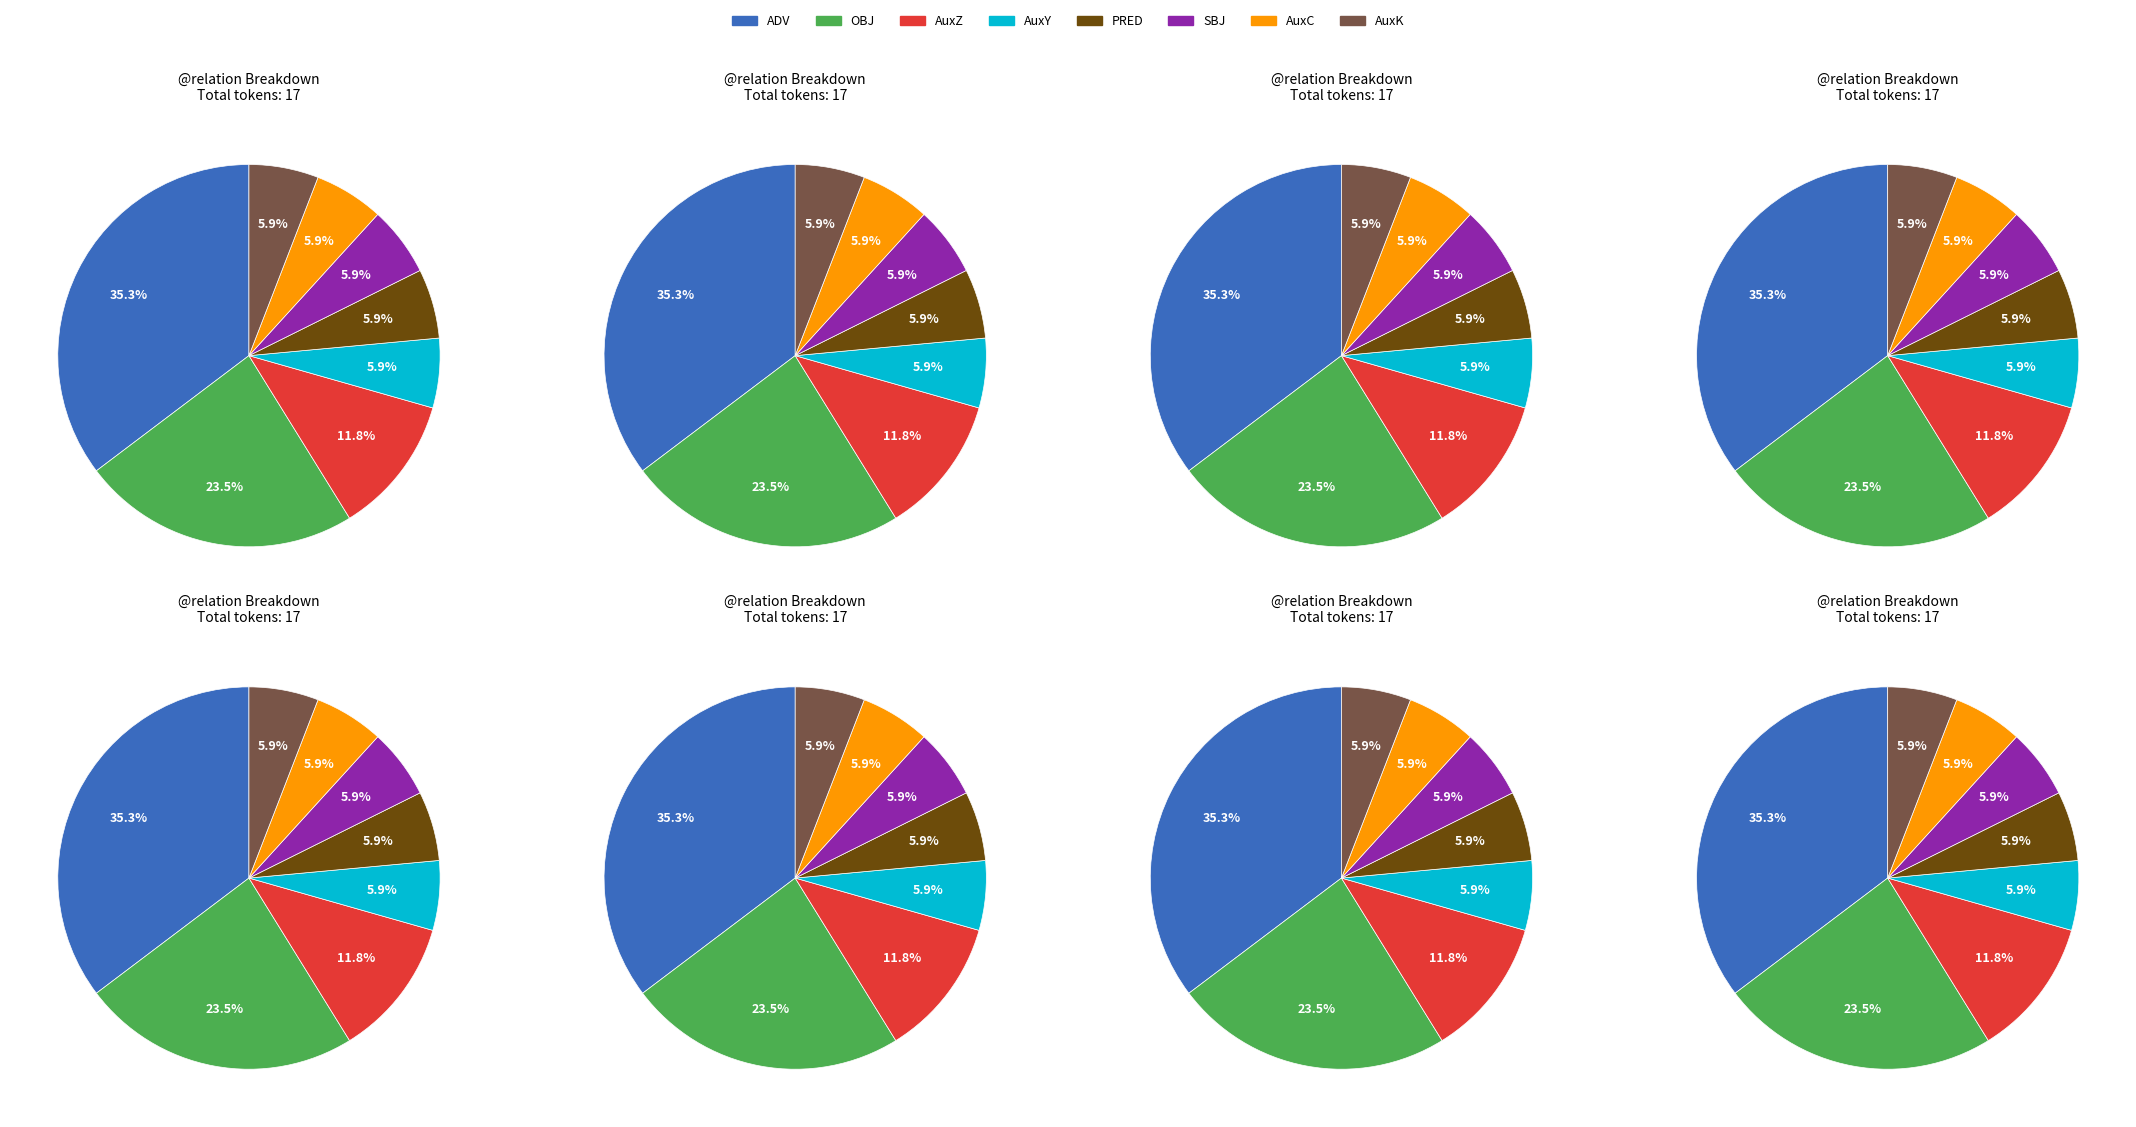

What is the smallest slice in the pie chart?

AuxY